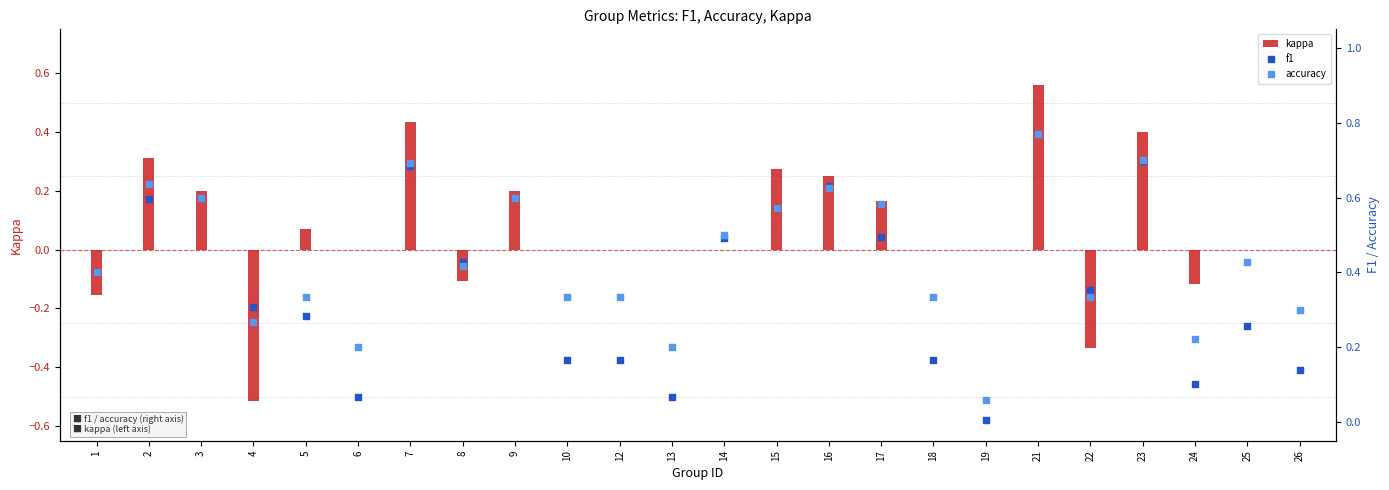

What are all the series names shown in the legend?

kappa, f1, accuracy